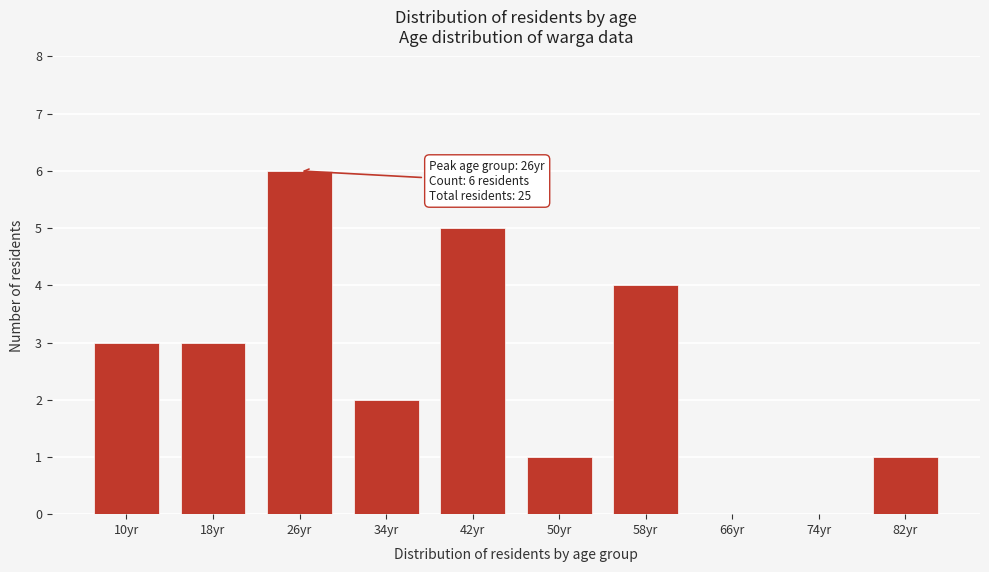

Reading left to right, list all the values displayed in this chart.

10yr=3	18yr=3	26yr=6	34yr=2	42yr=5	50yr=1	58yr=4	66yr=0	74yr=0	82yr=1